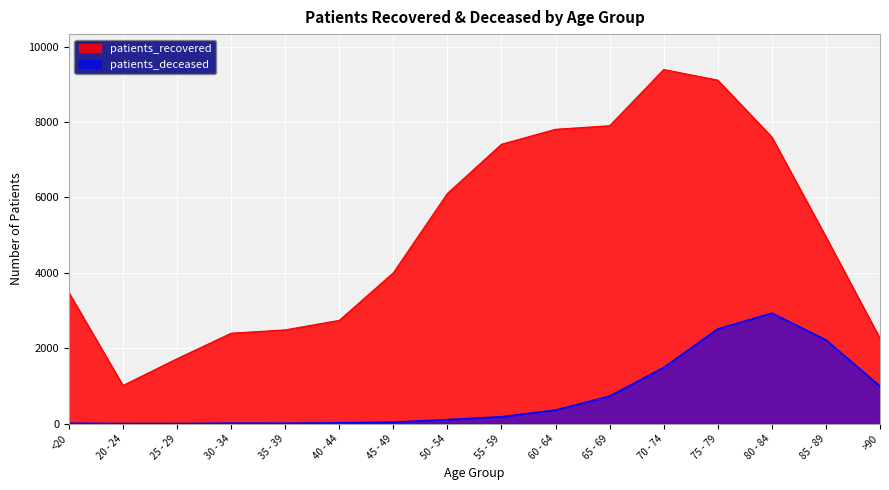

What is the value of the patients_recovered point at the 11th from the left?

7900